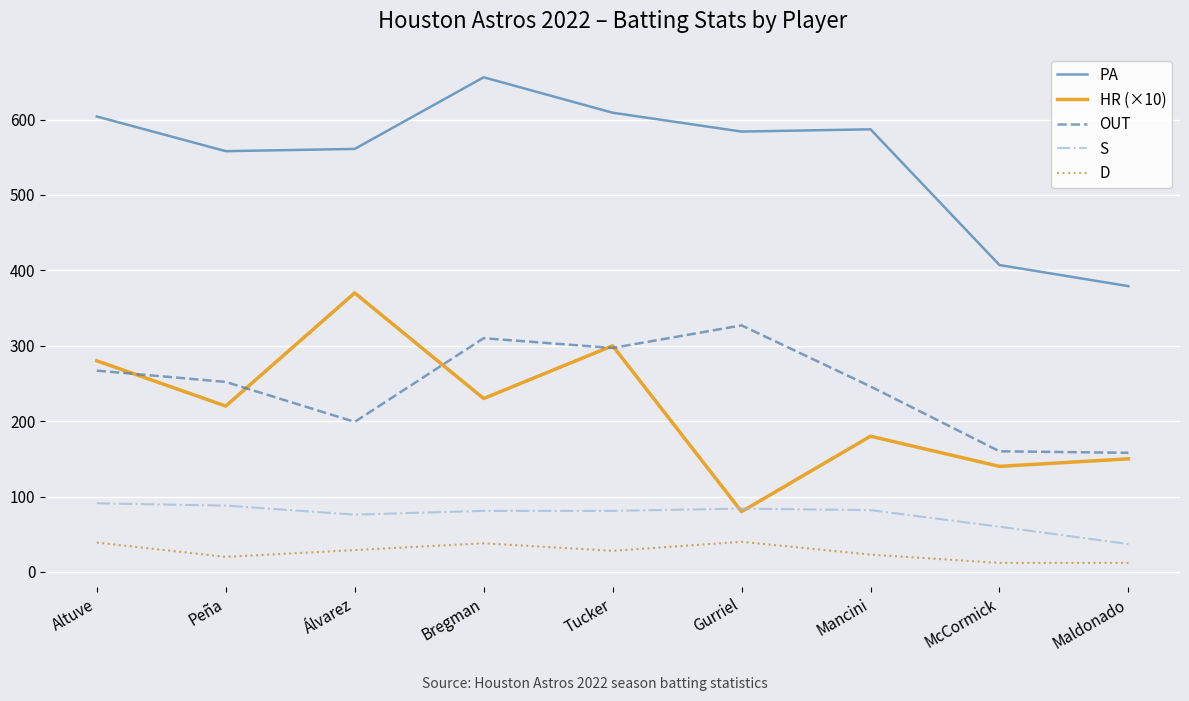

What is the average value of the S series?

76